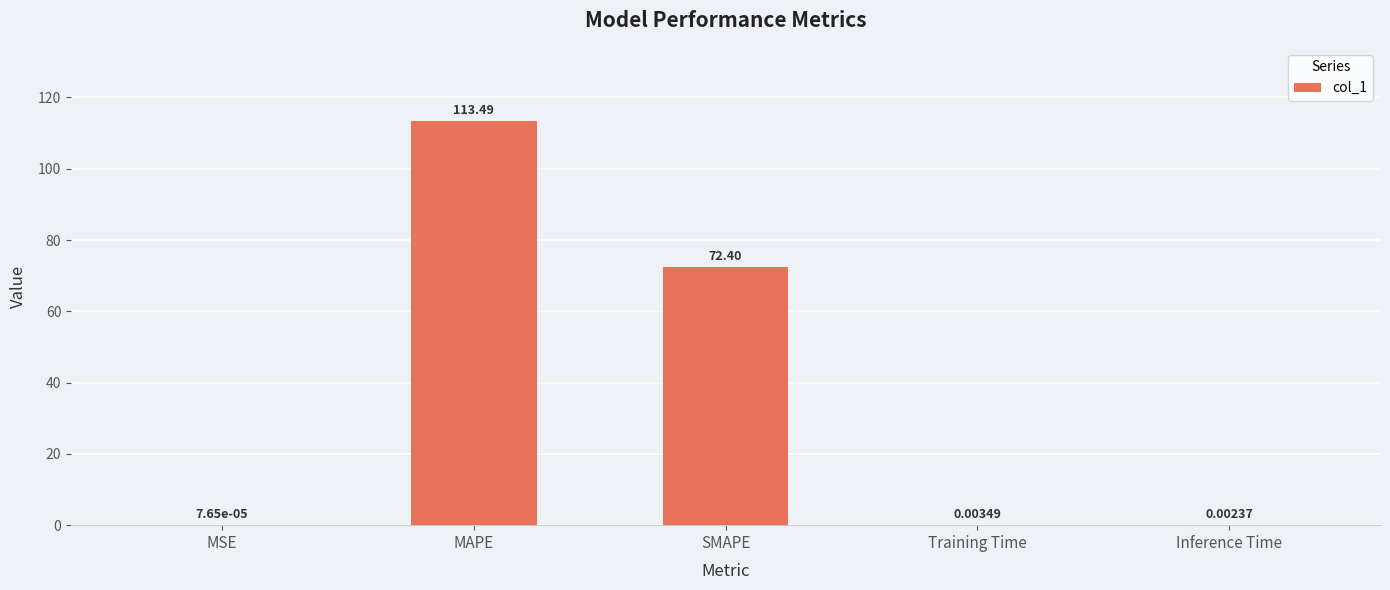

What is the sum of all values?

185.9